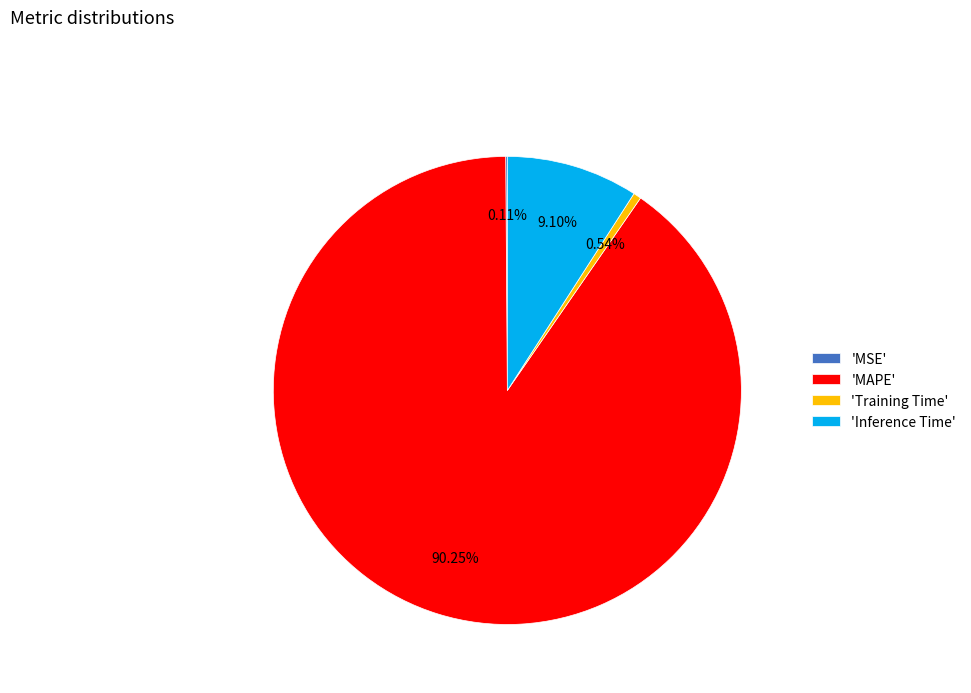

Which category has the biggest portion of the pie?

'MAPE'